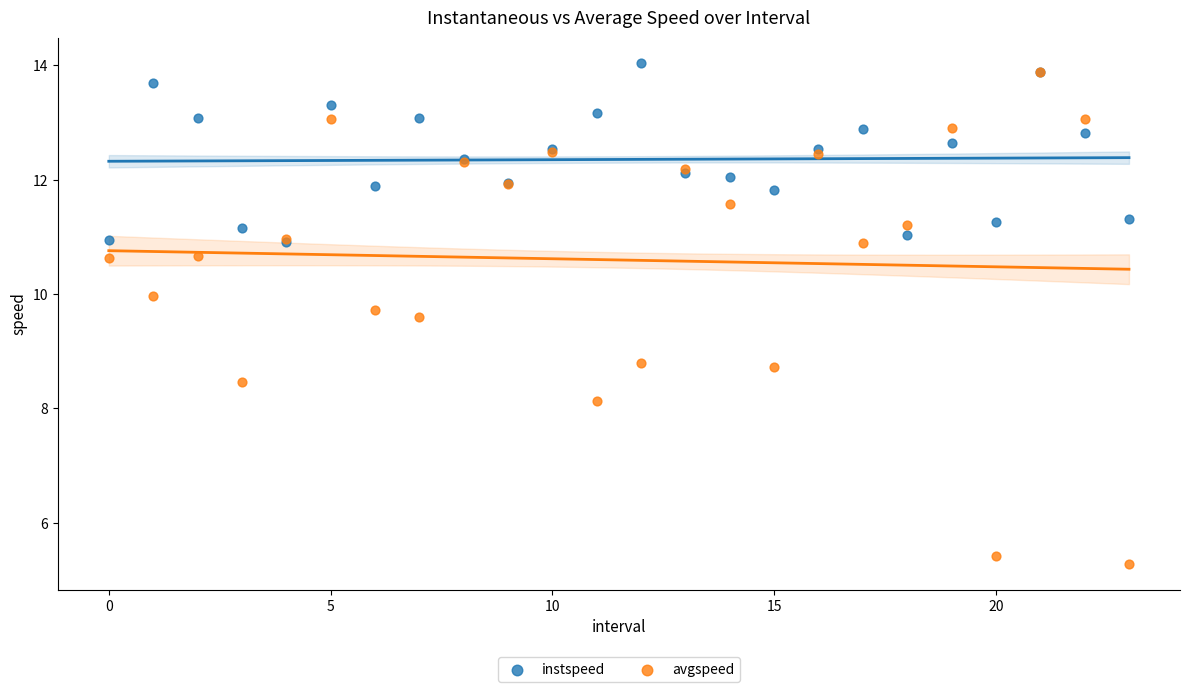

Which series reaches the maximum Y coordinate?

instspeed